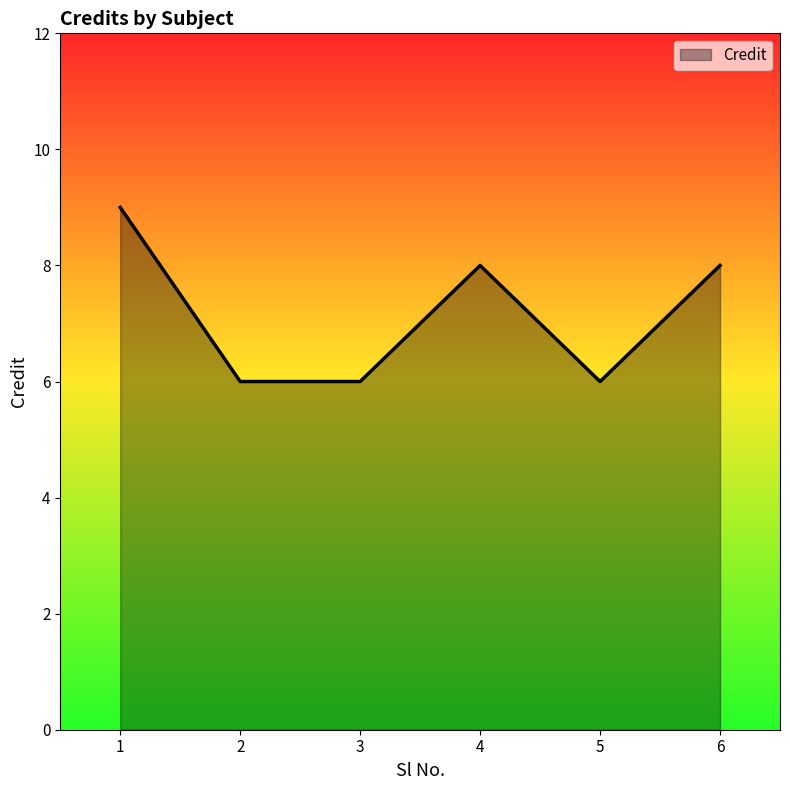

What is the sum of the values at 5 and 3?

12